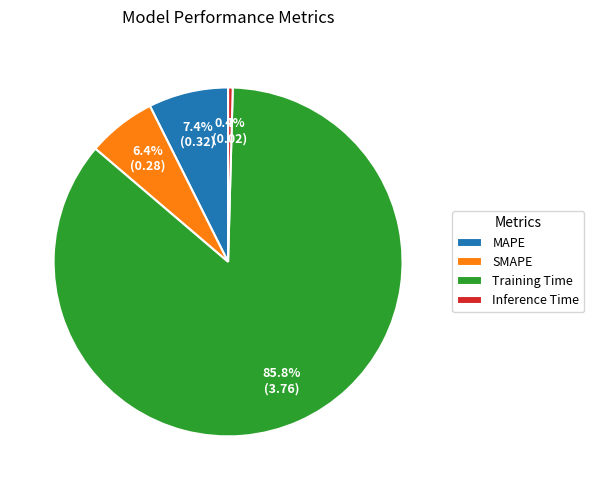

True or false: Training Time accounts for 72% of the total.

False